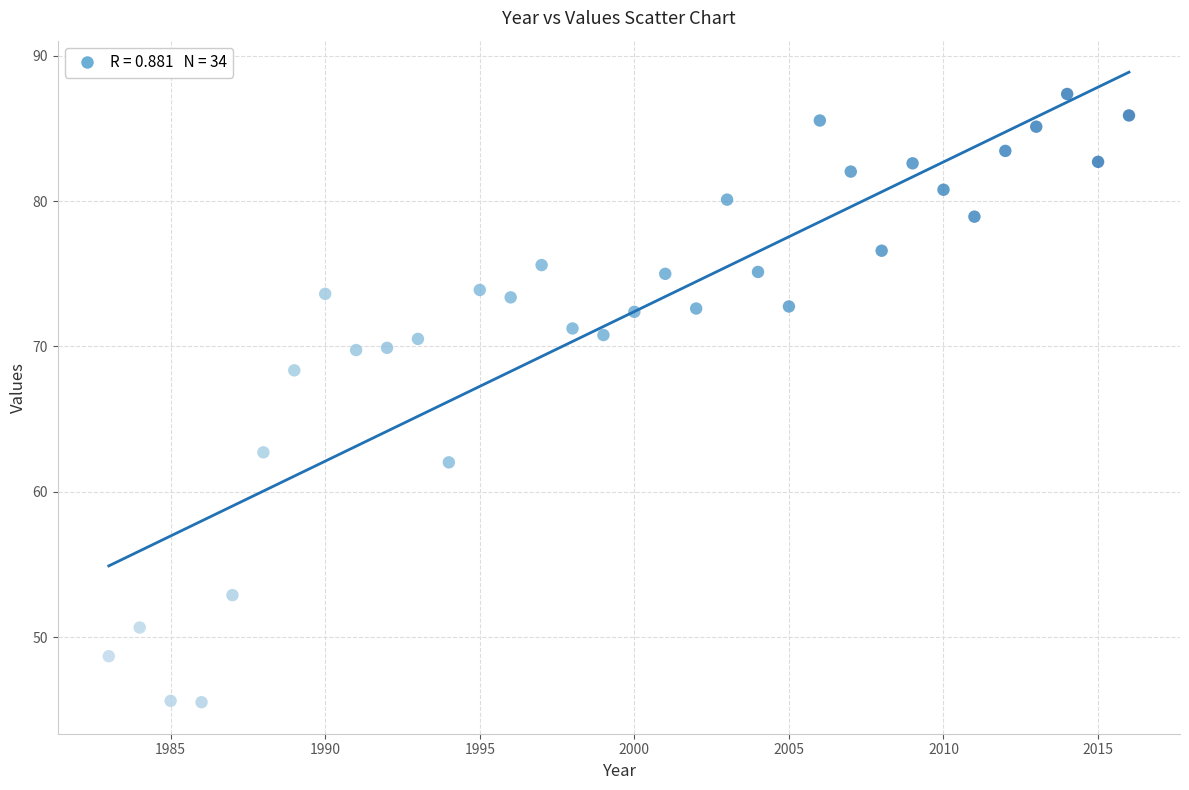

What is the range of X values (max minus min)?

33.0